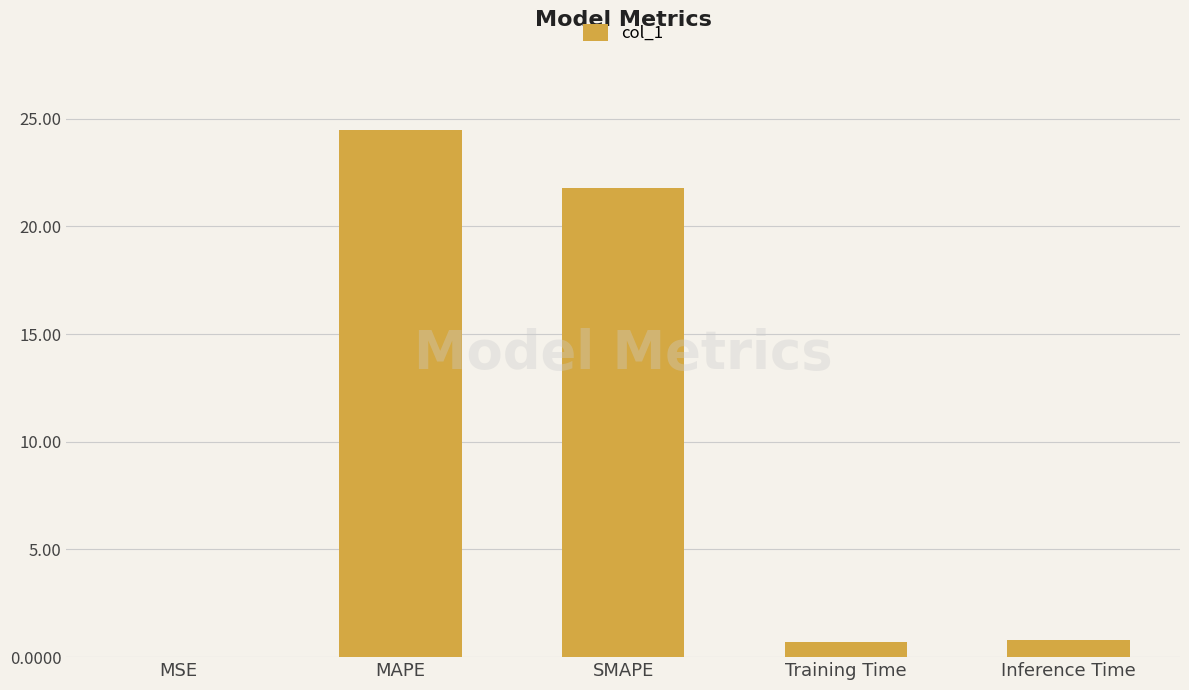

Which label corresponds to the largest value in the chart?

MAPE